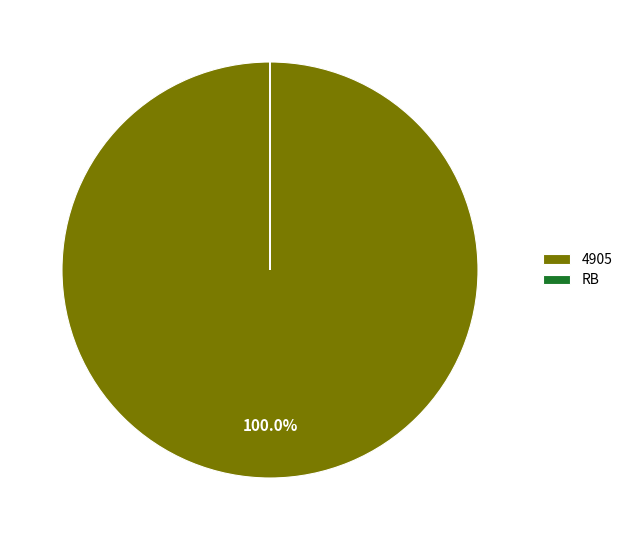

Which slice is the largest?

4905